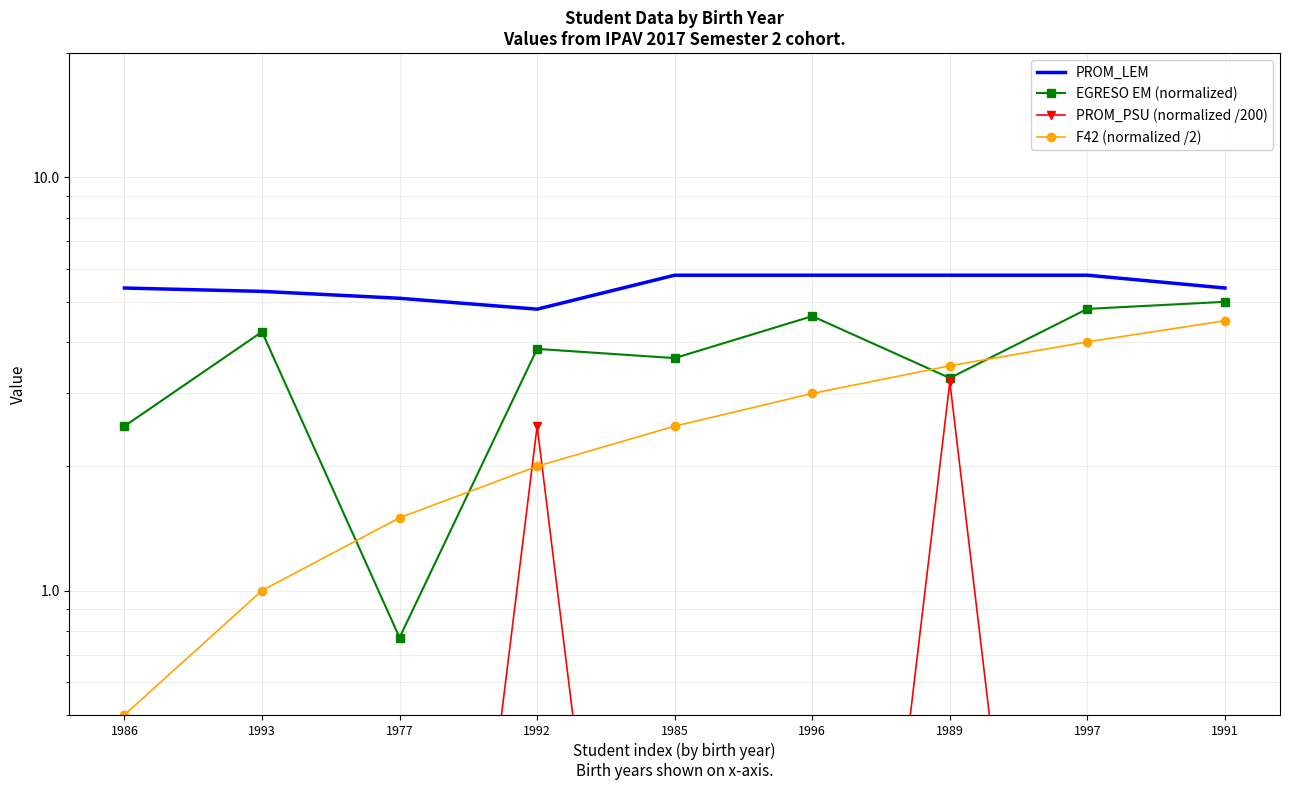

True or false: EGRESO EM (normalized) and PROM_PSU (normalized /200) intersect in this chart.

False